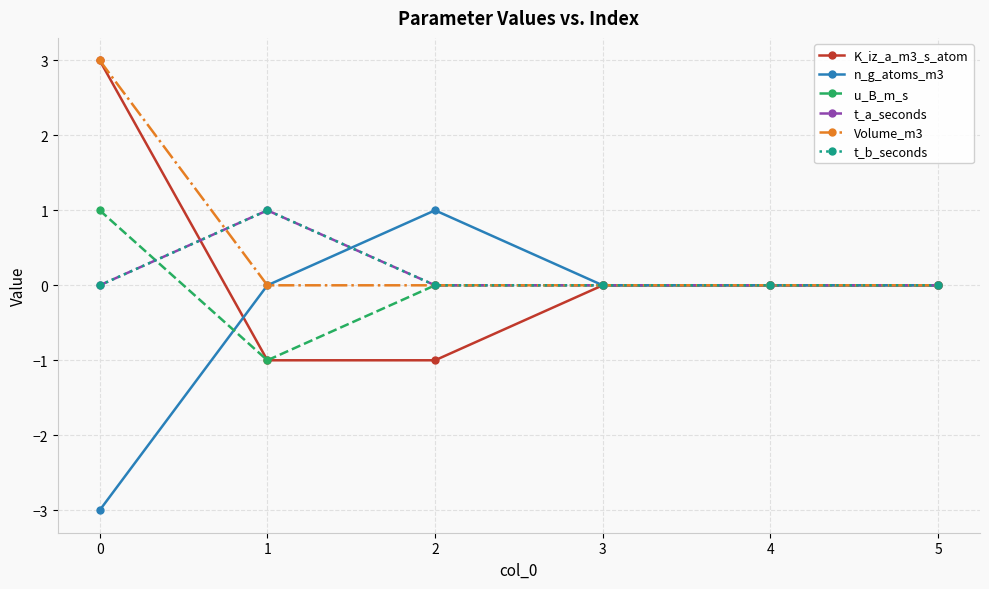

What is the smallest value displayed?

-3